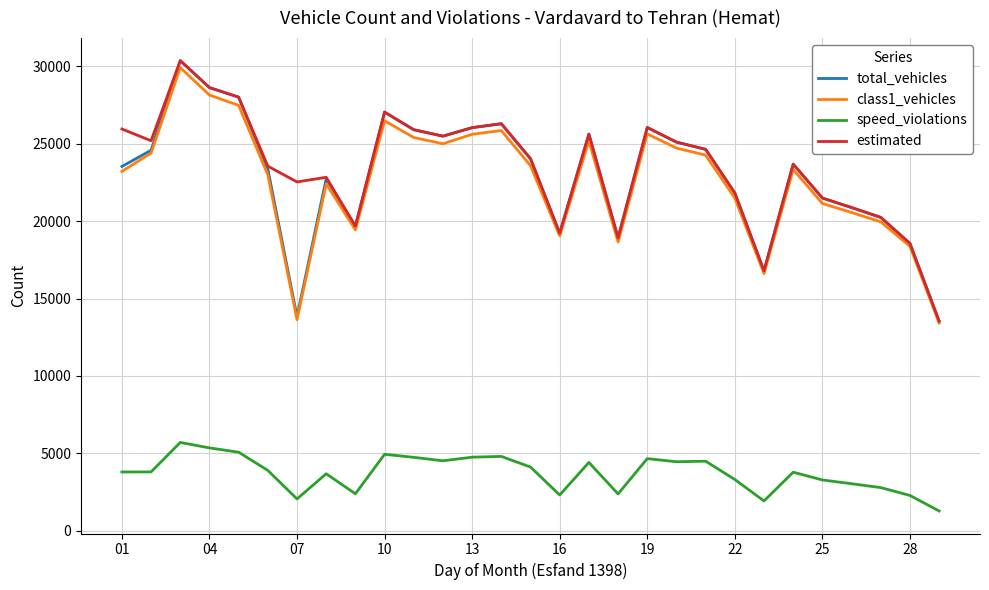

True or false: speed_violations and total_vehicles intersect in this chart.

False